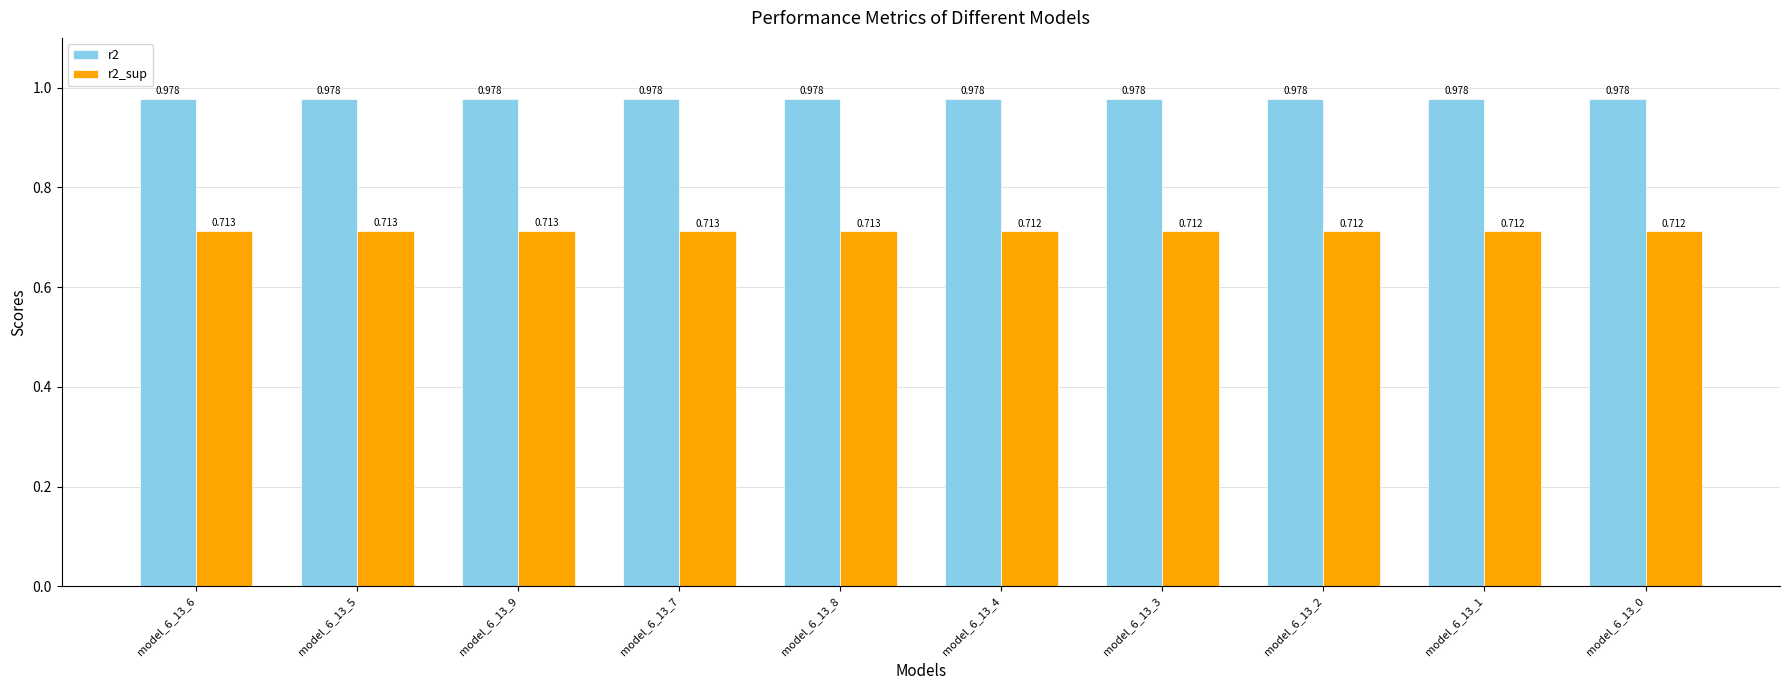

At model_6_13_5, list the series in order from largest to smallest.

r2, r2_sup